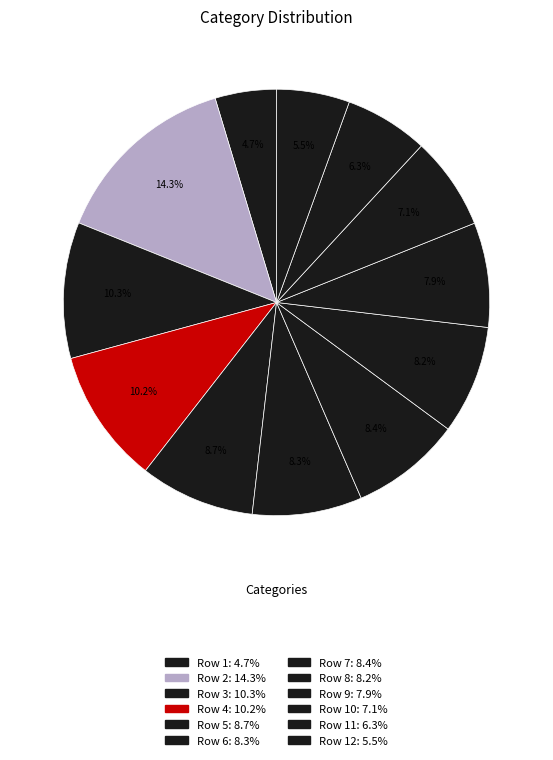

How many slices are in this pie chart?

12